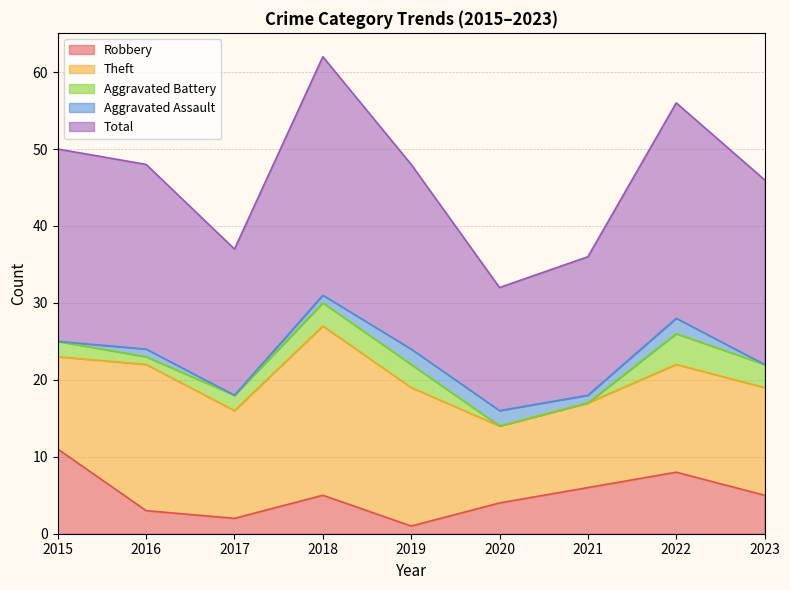

What is the average value of the Total series?

23